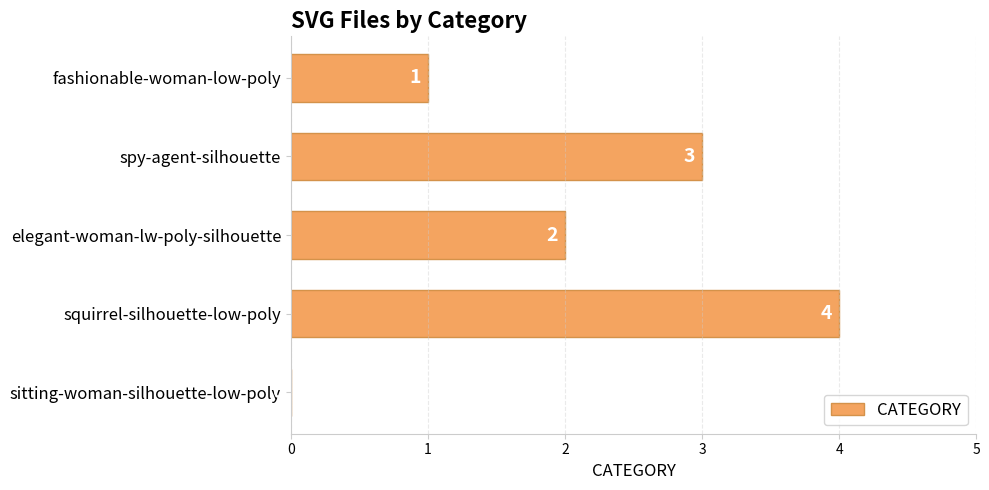

Is it true that the value at spy-agent-silhouette is 1?

False